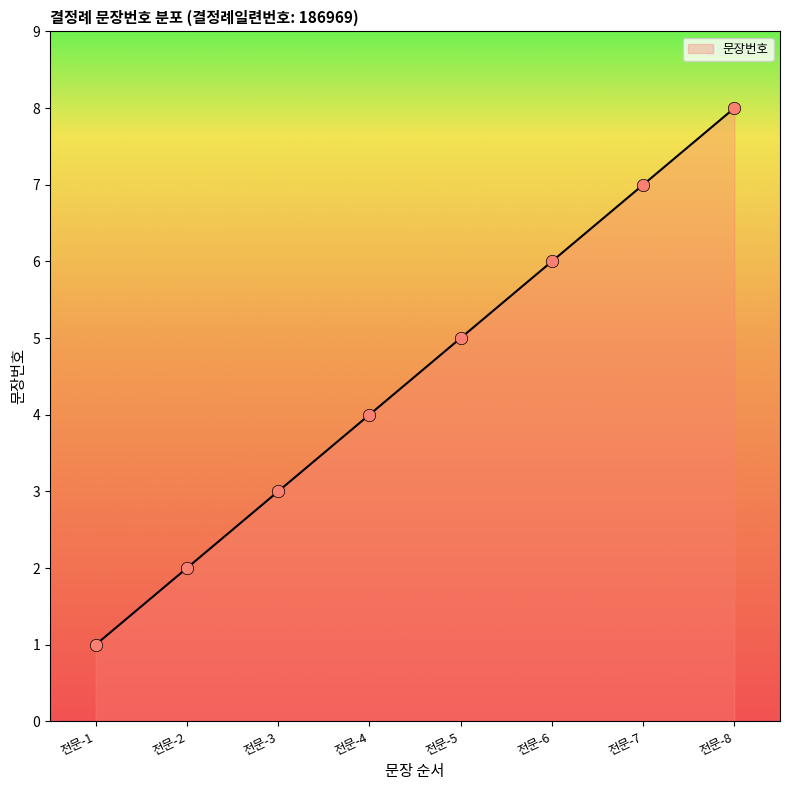

Approximately how many times larger is the value at 전문-3 compared to 전문-7?

0.4